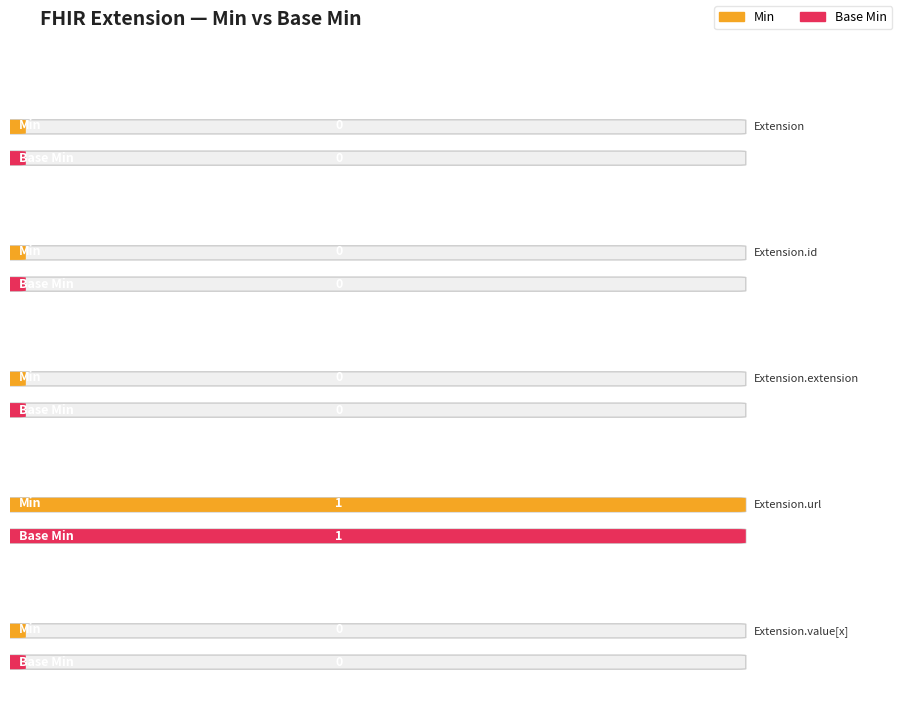

How many categories are shown in the chart?

5